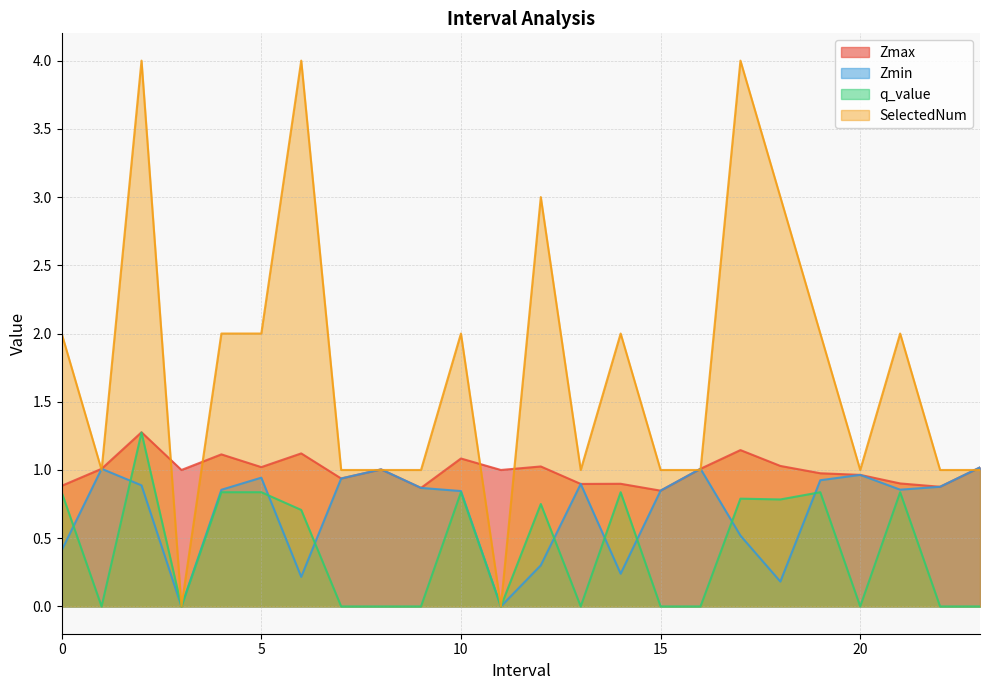

What is the difference between the second highest and minimum values in the Zmin series?

1.0